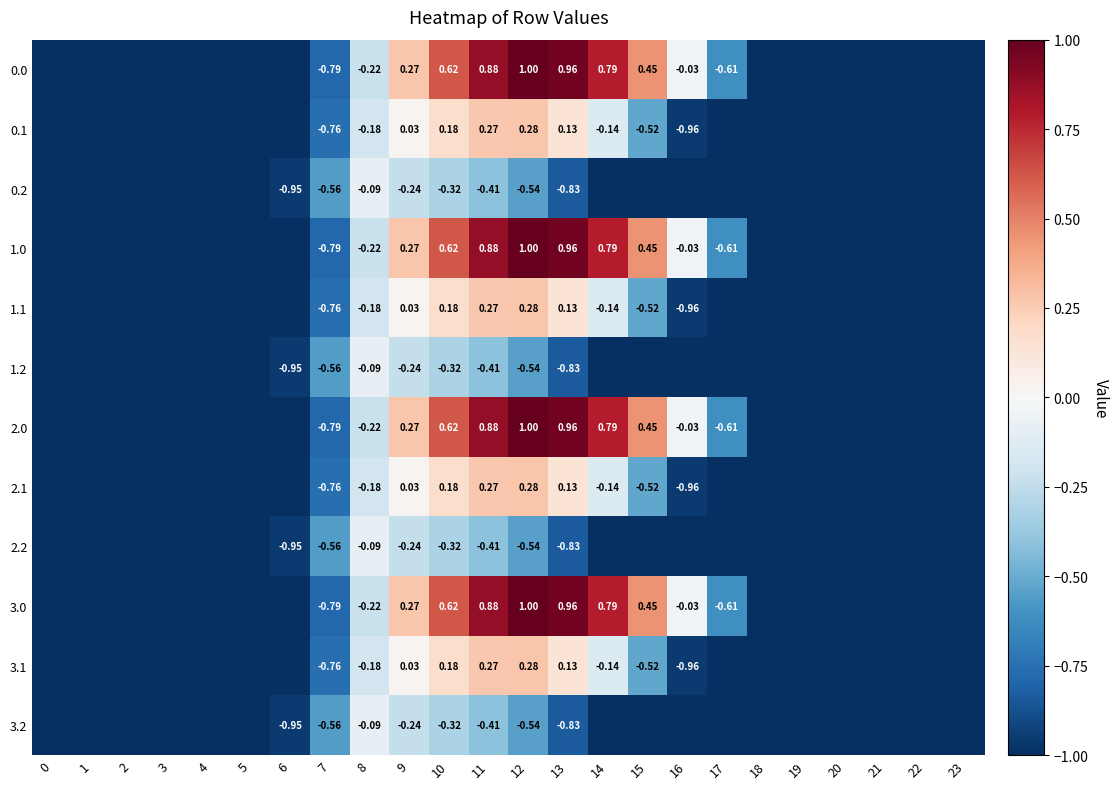

What is the highest value of the 0.2 series?

-0.1